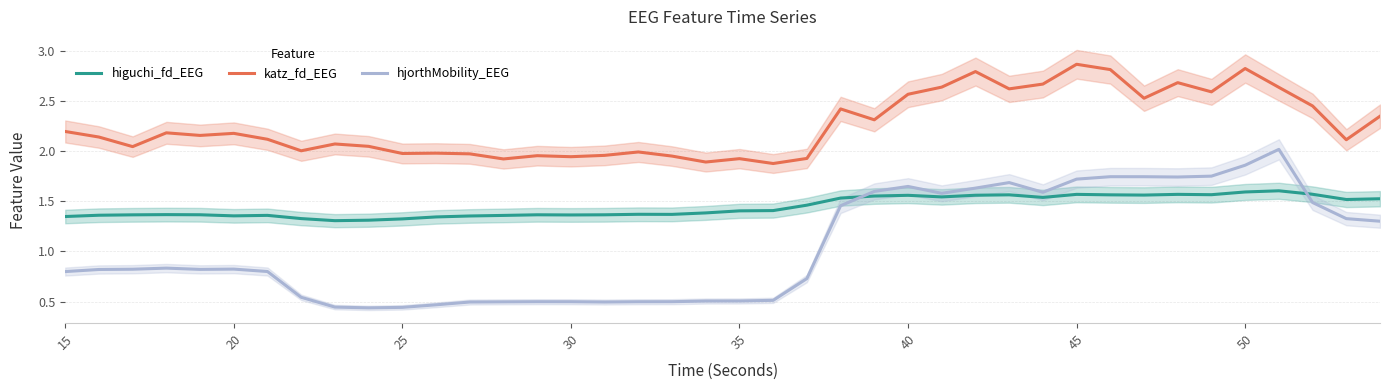

Is this an area chart (filled region under the line)?

No